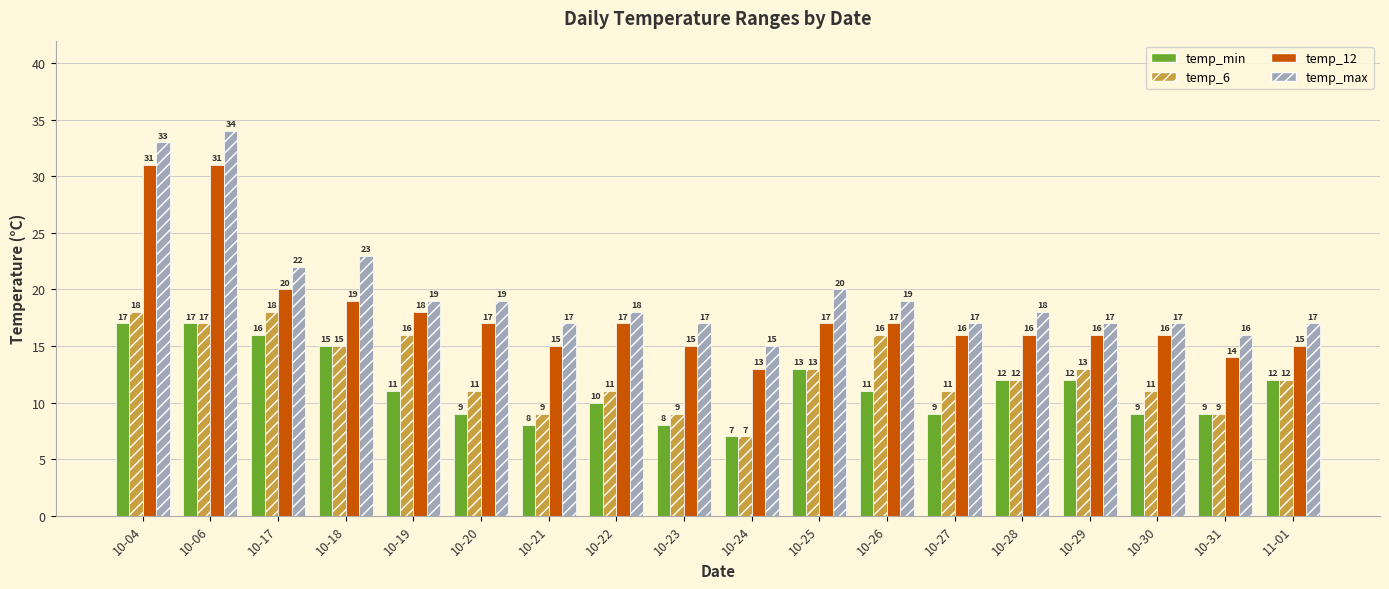

Rank the series at 10-17 from lowest to highest value.

temp_min, temp_6, temp_12, temp_max